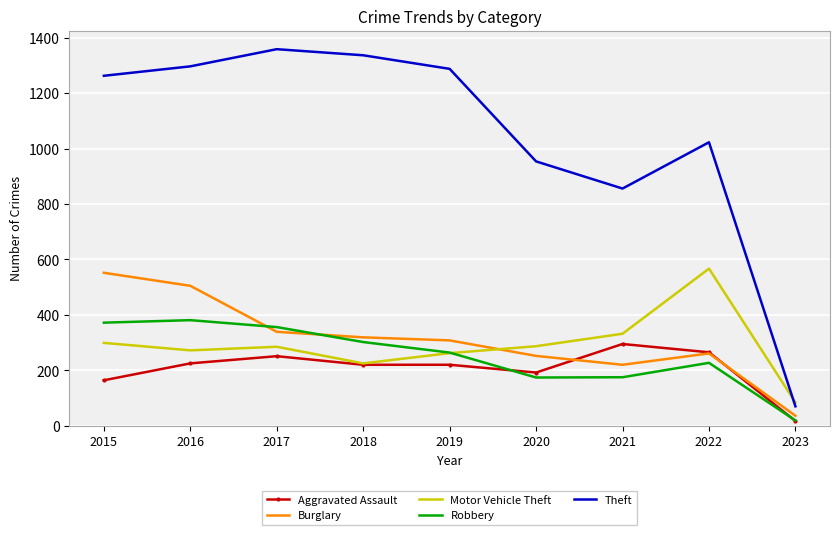

Read the Burglary value at 2021.

220